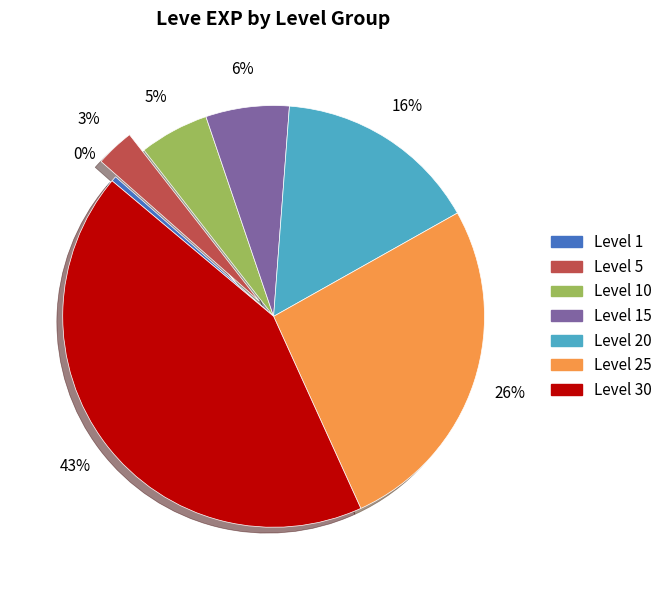

What is the ratio of the value at Level 15 to the value at Level 20?

0.4